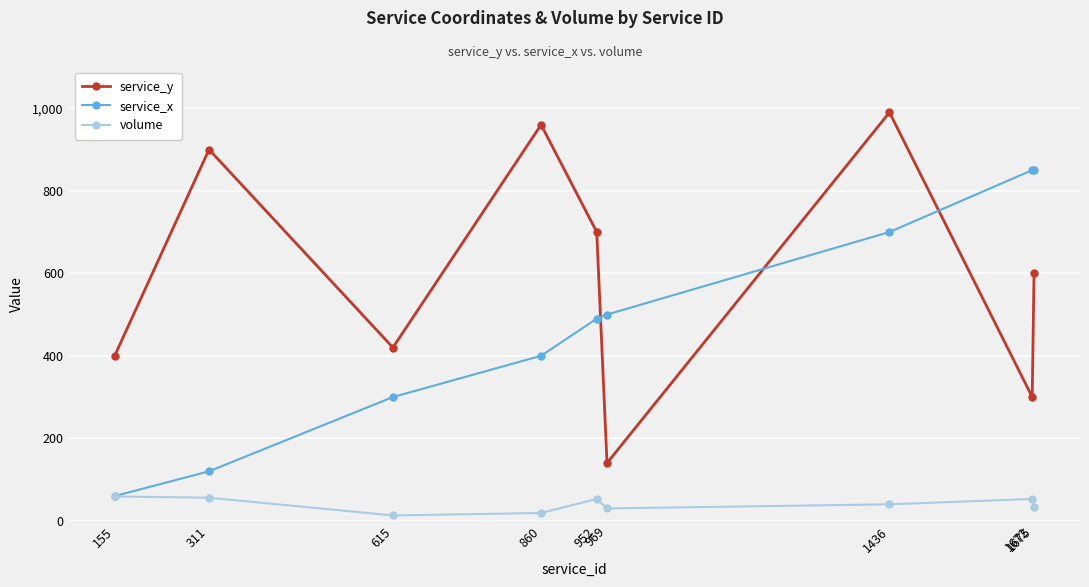

What is the difference between the highest and lowest values at 1672?

797